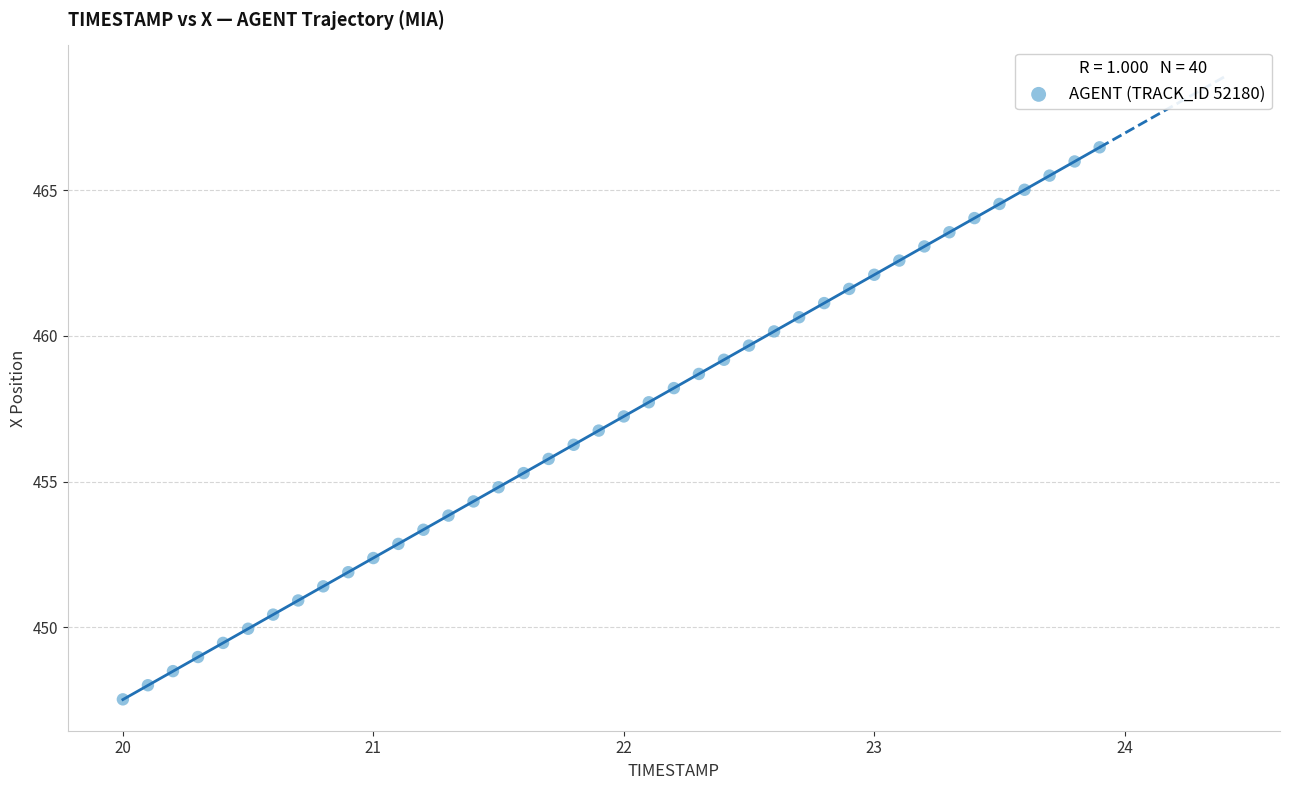

What is the range of Y values (max minus min)?

19.0